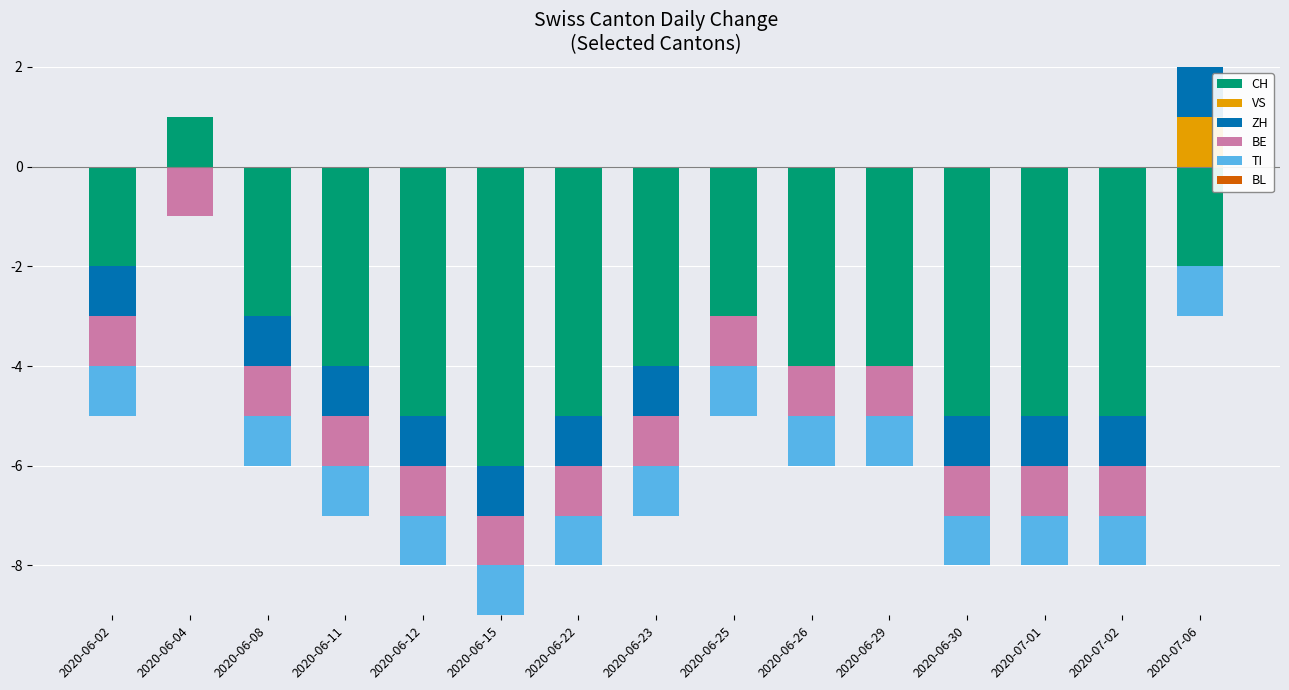

Rank the series by their maximum value, from lowest to highest.

BE, TI, BL, CH, VS, ZH